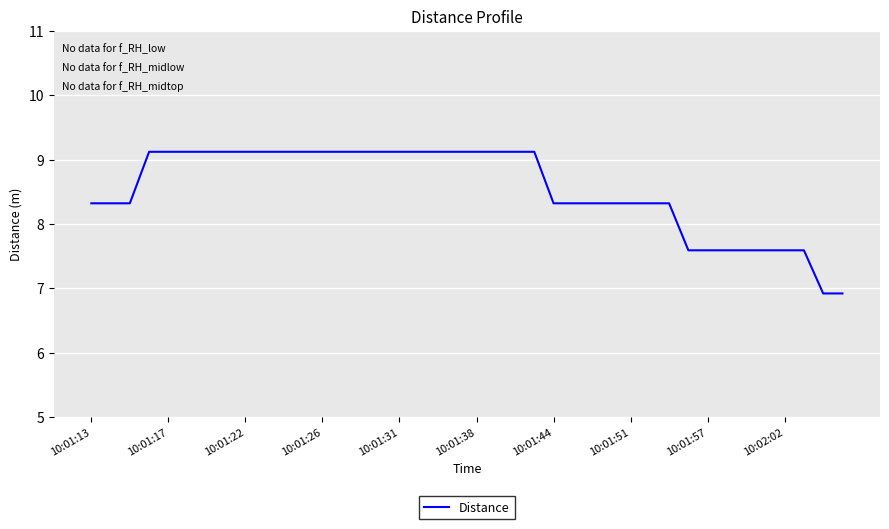

What is the greatest value displayed?

9.1